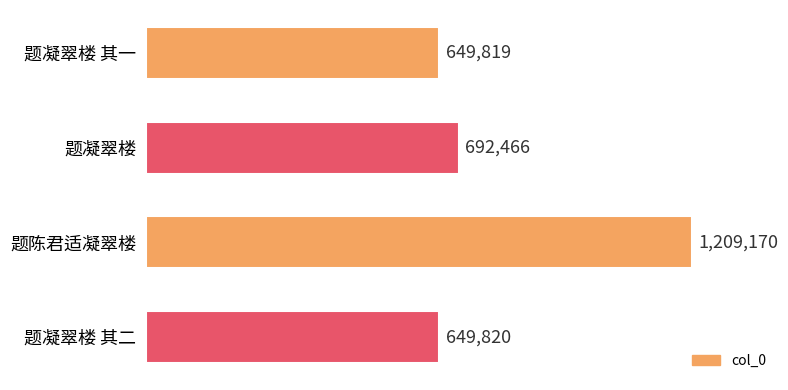

Are the bars horizontal?

Yes